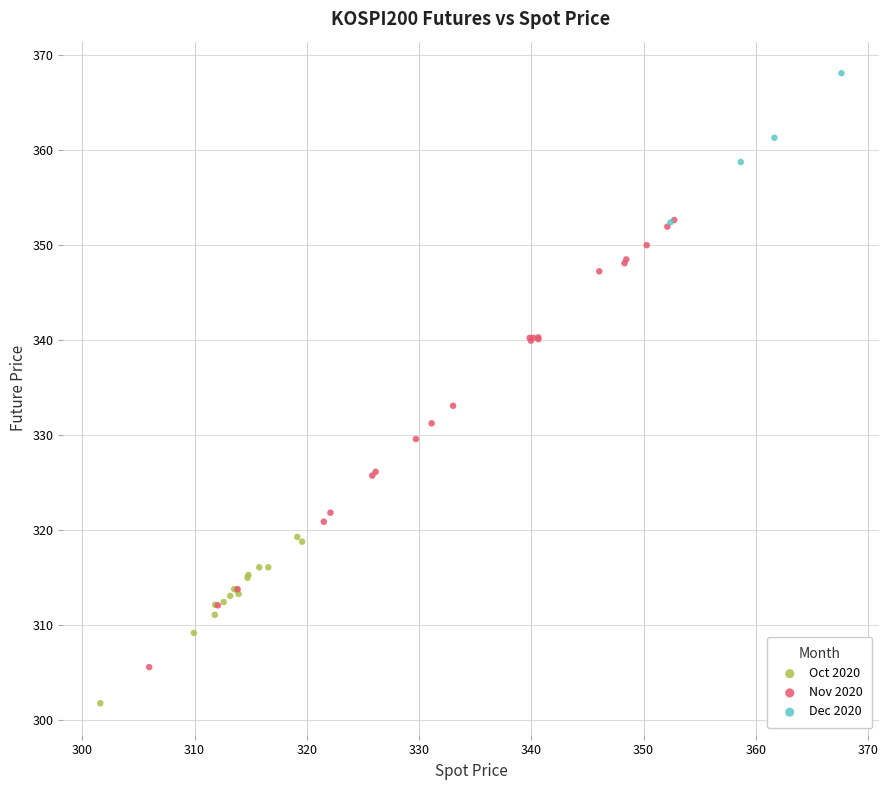

Which series contains the highest Y value?

Dec 2020